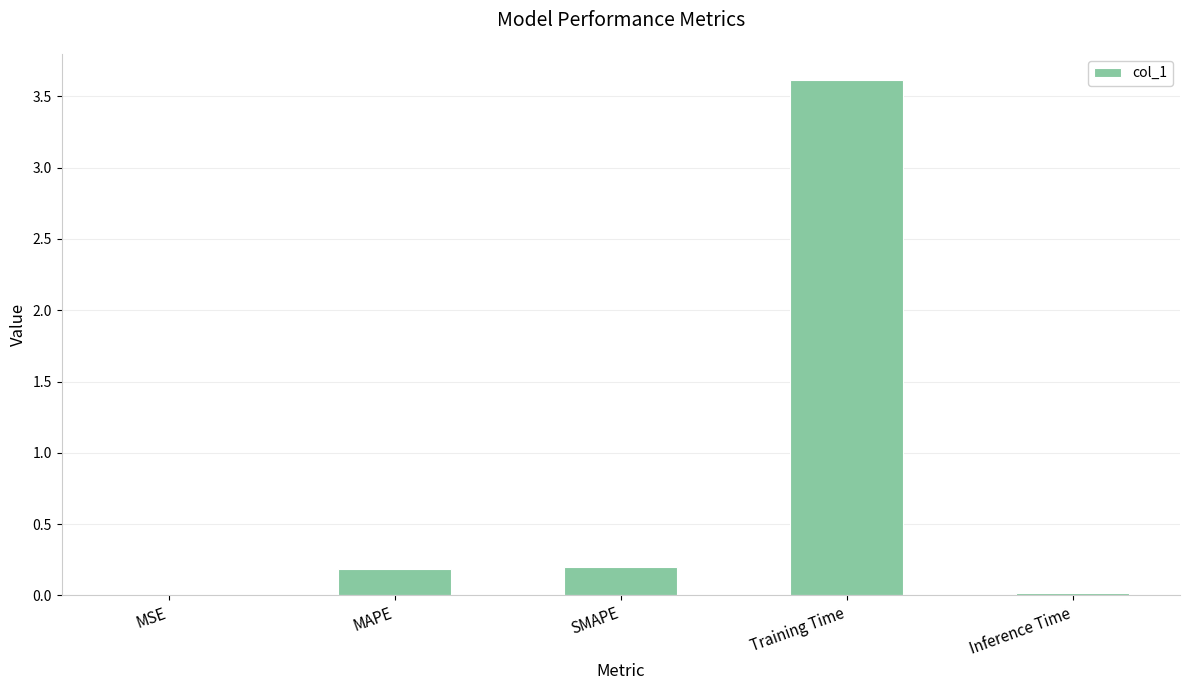

Which has a higher value, Inference Time or MAPE?

MAPE